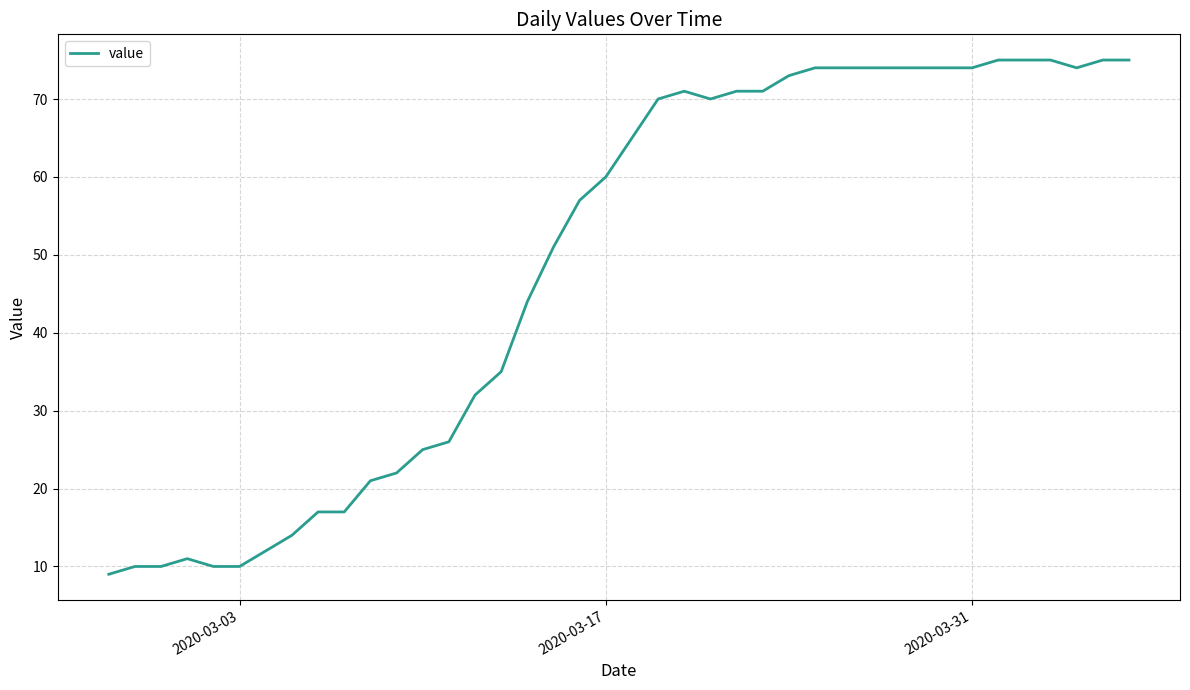

What is the smallest value displayed?

9